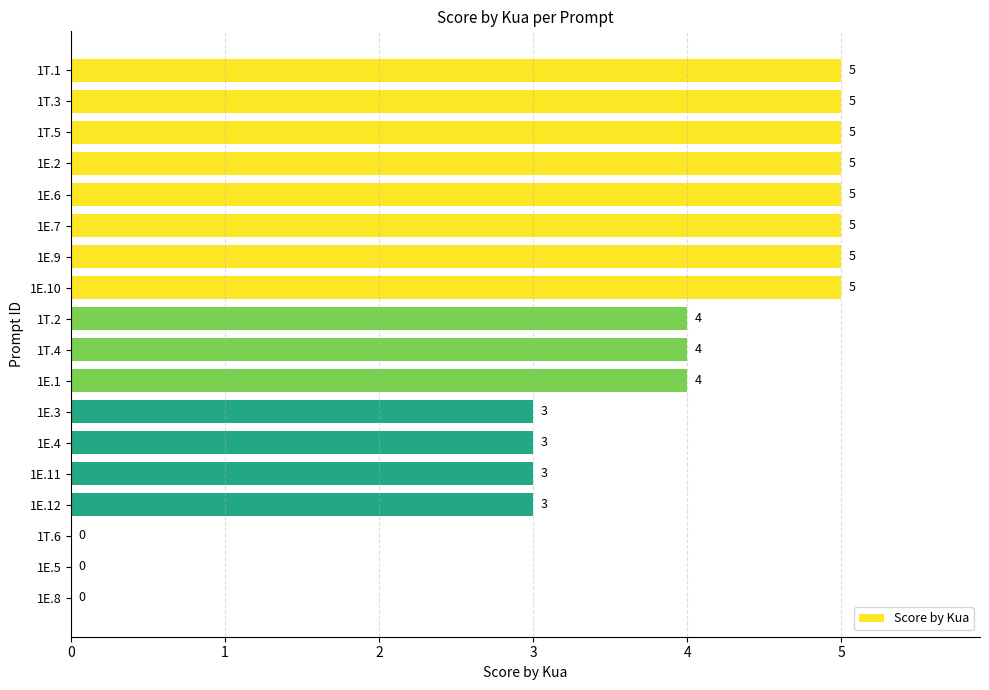

Does the chart contain stacked bars?

No